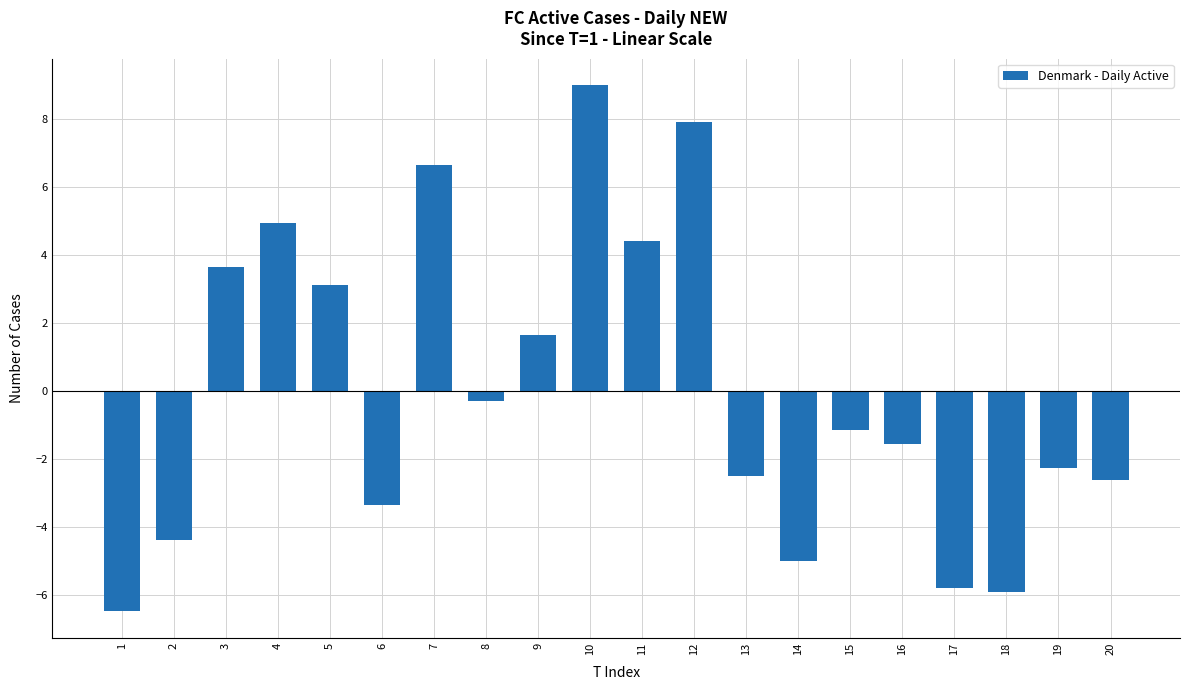

Which category has the highest value across all series?

10